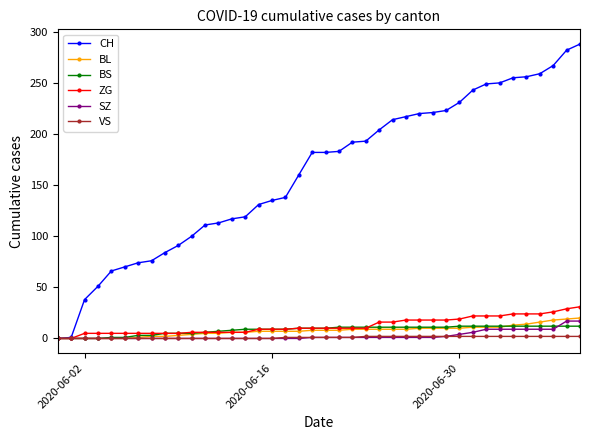

How many distinct data groups are displayed?

6